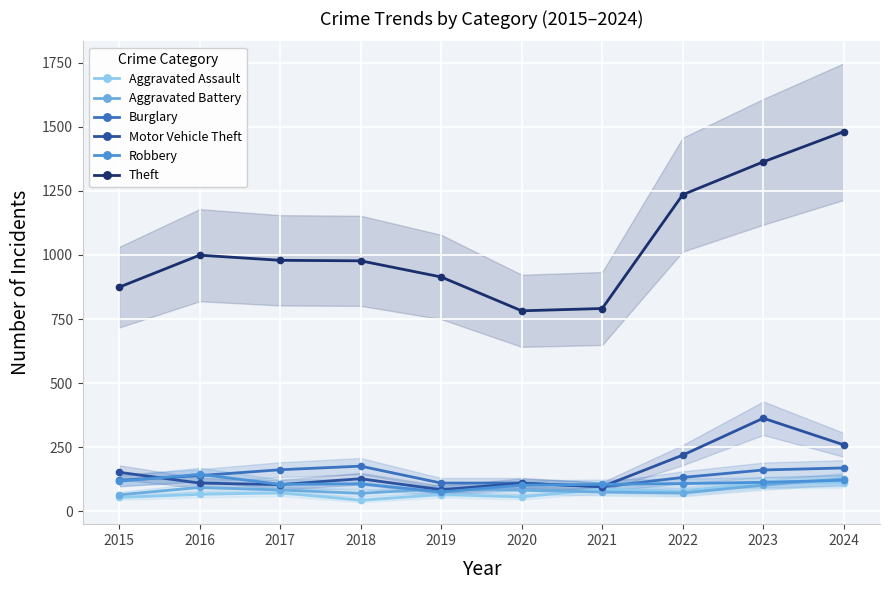

What is the minimum value shown in the chart?

43